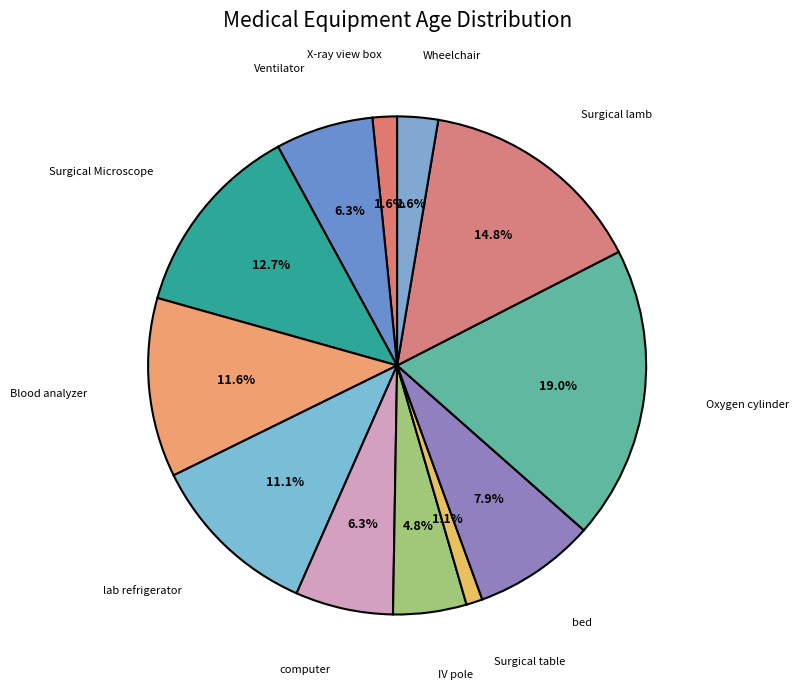

Which has a higher value, Oxygen cylinder or Wheelchair?

Oxygen cylinder